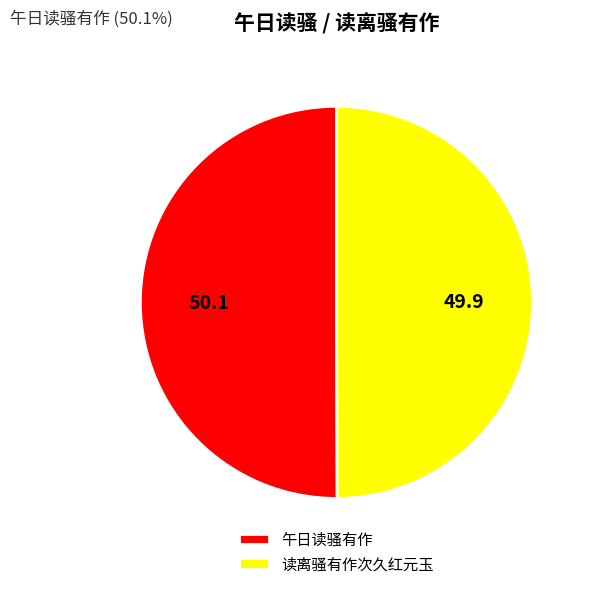

Is it true that 读离骚有作次久红元玉 is 64% of the pie?

False